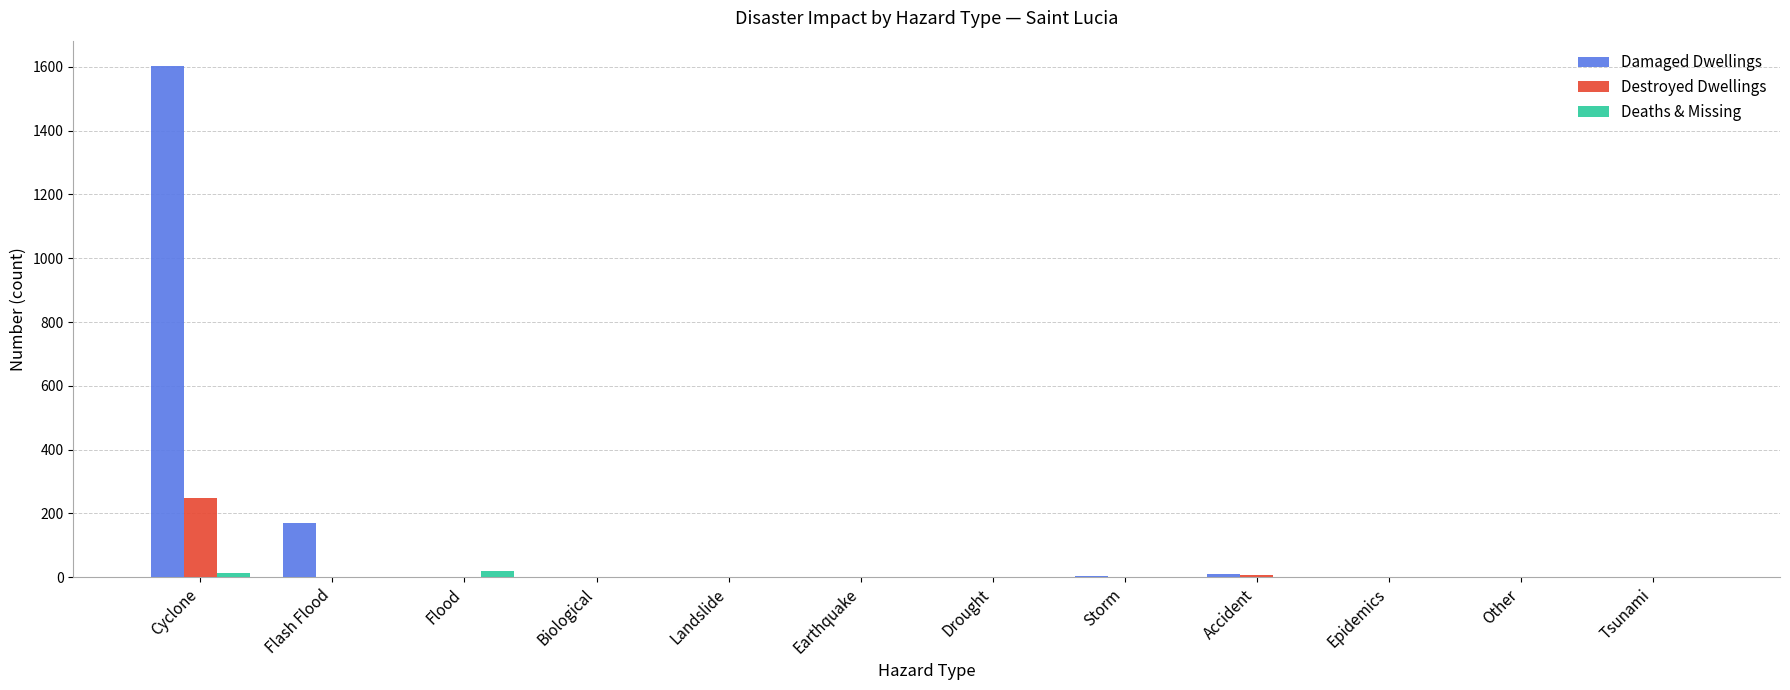

What are all the series names shown in the legend?

Damaged Dwellings, Destroyed Dwellings, Deaths & Missing